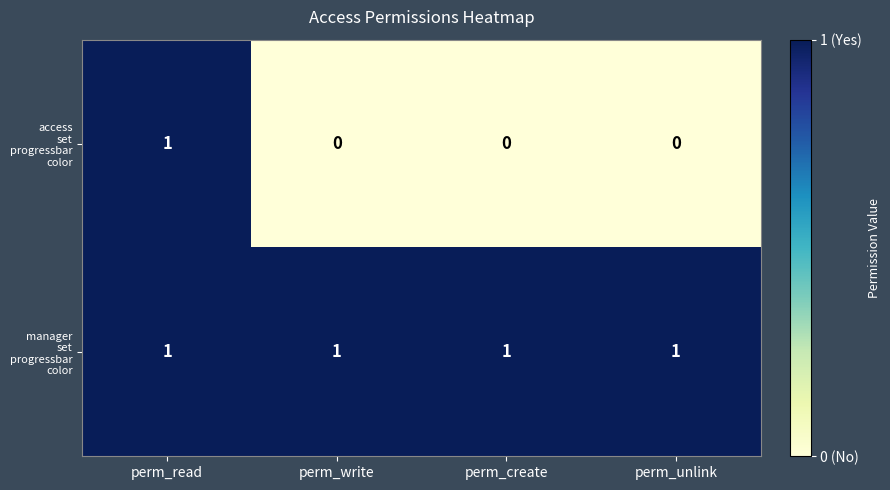

At how many categories does at least one series exceed 0?

4